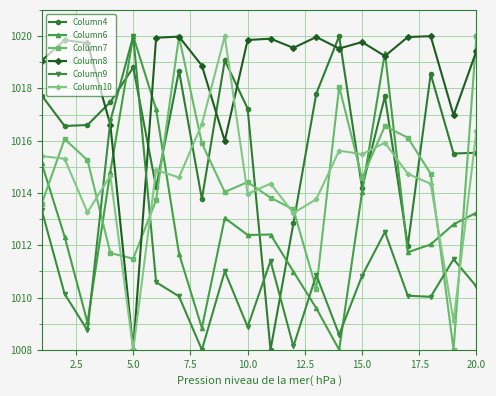

Which series ends up on top after the final intersection of Column6 and Column4?

Column4